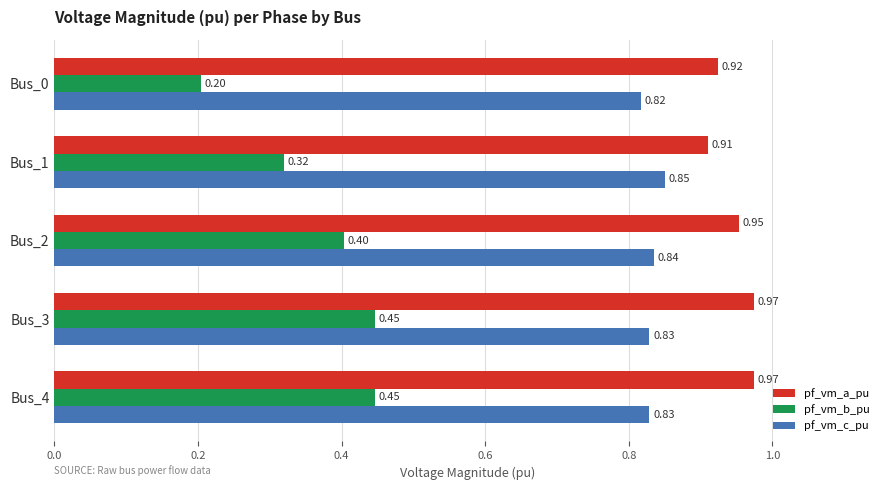

What is the sum of the pf_vm_c_pu values at Bus_3 and Bus_0?

1.6